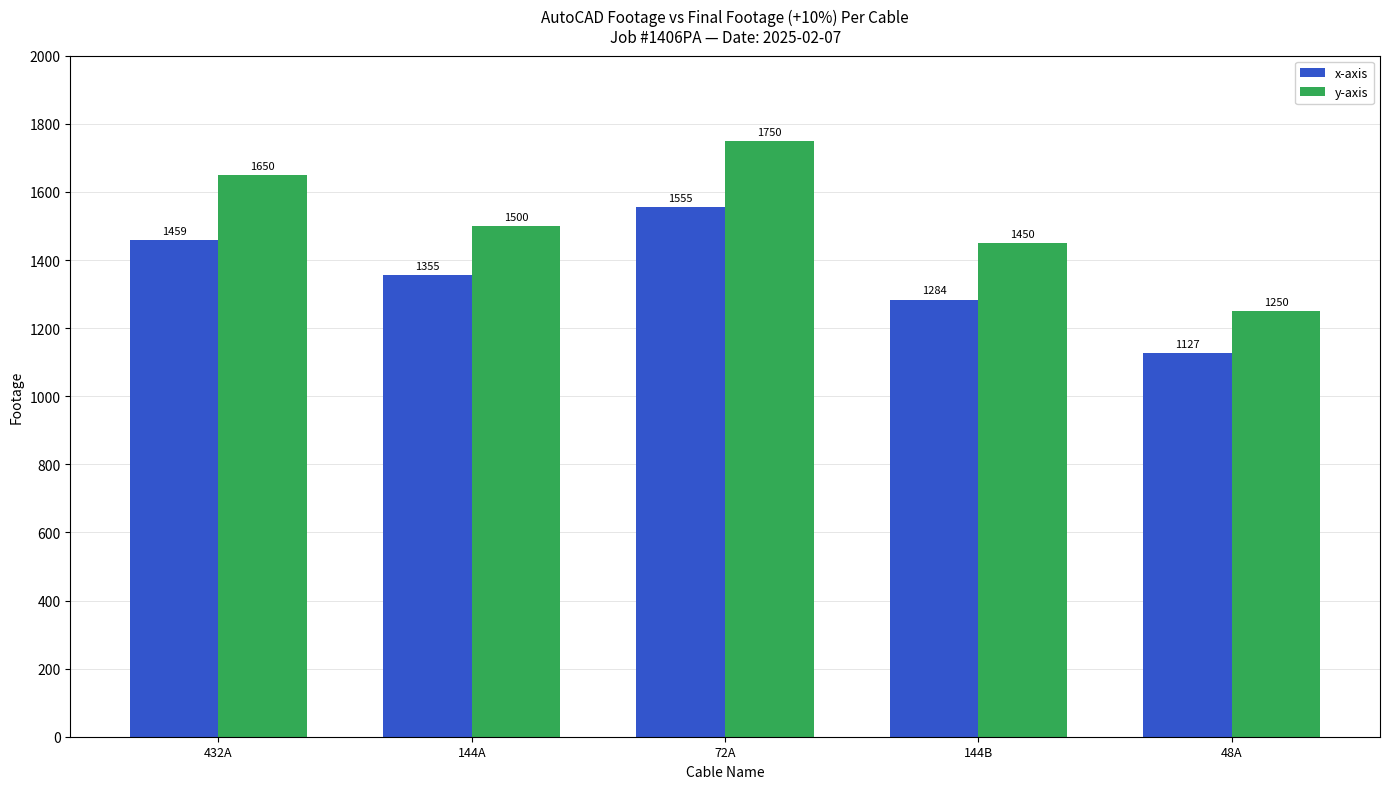

What is the total value across all series at 48A?

2377